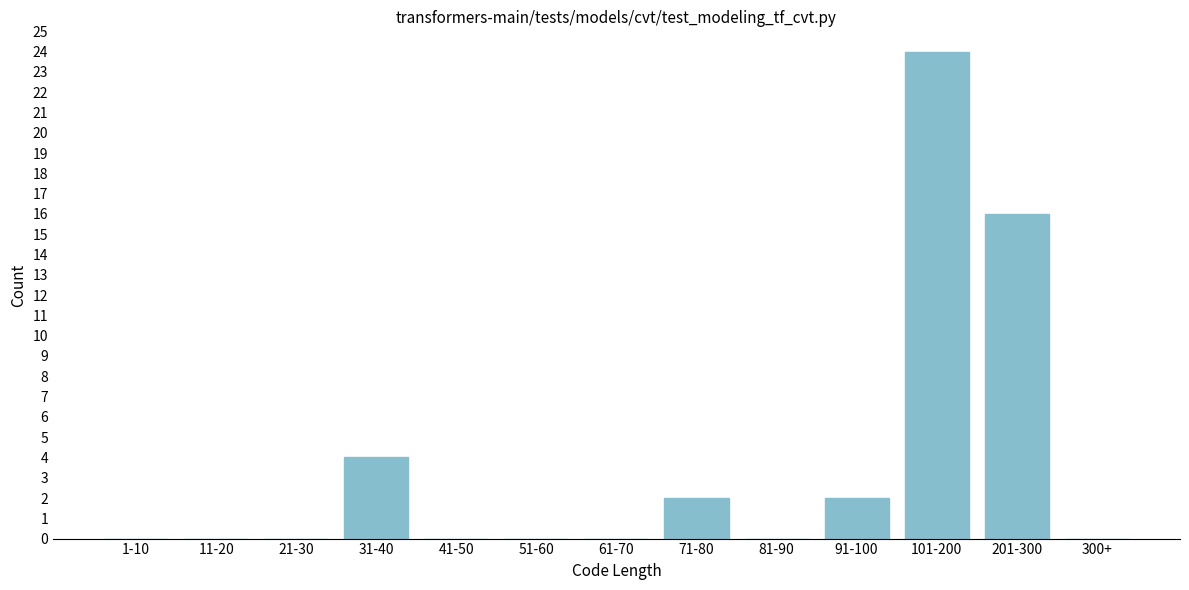

Reading left to right, list all the values displayed in this chart.

1-10=0	11-20=0	21-30=0	31-40=4	41-50=0	51-60=0	61-70=0	71-80=2	81-90=0	91-100=2	101-200=24	201-300=16	300+=0